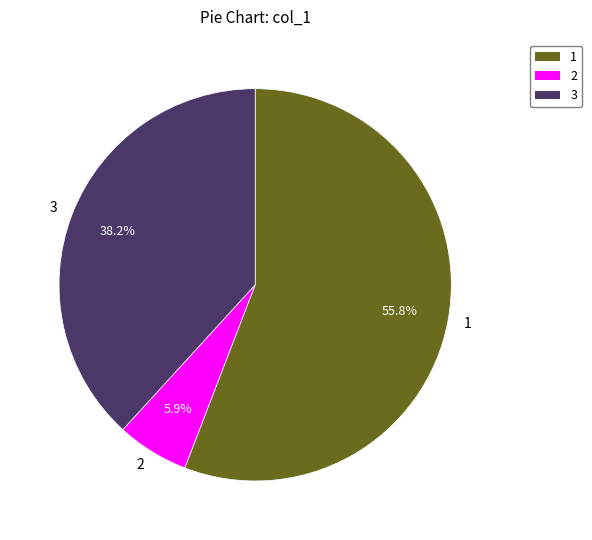

What is the total percentage of 2 and 1?

61.8%